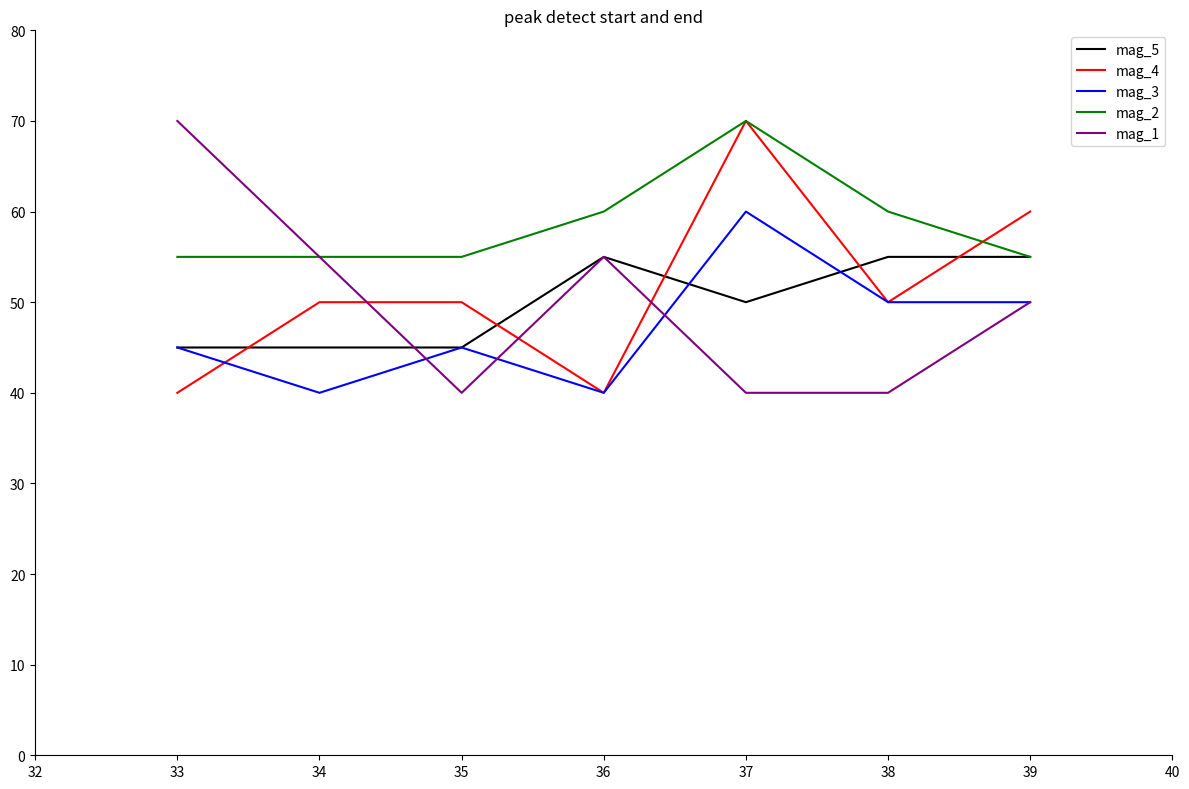

Which series has the largest total across all categories?

mag_2